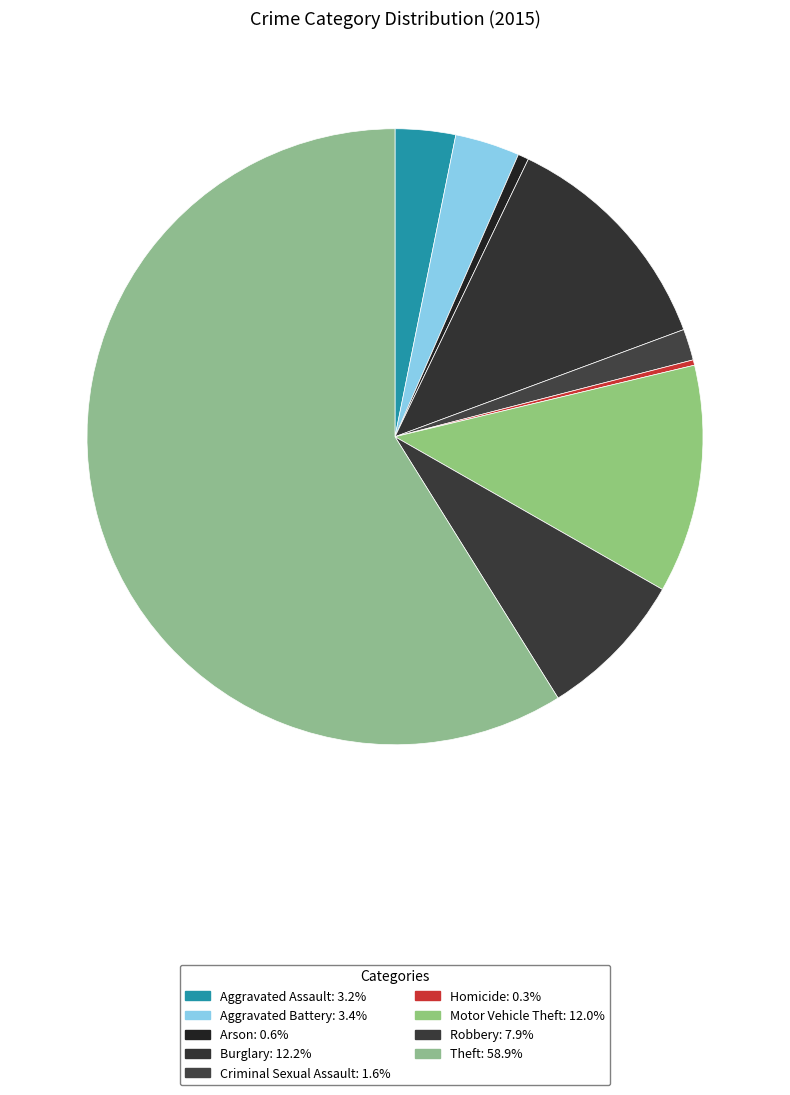

What is the smallest slice in the pie chart?

Homicide